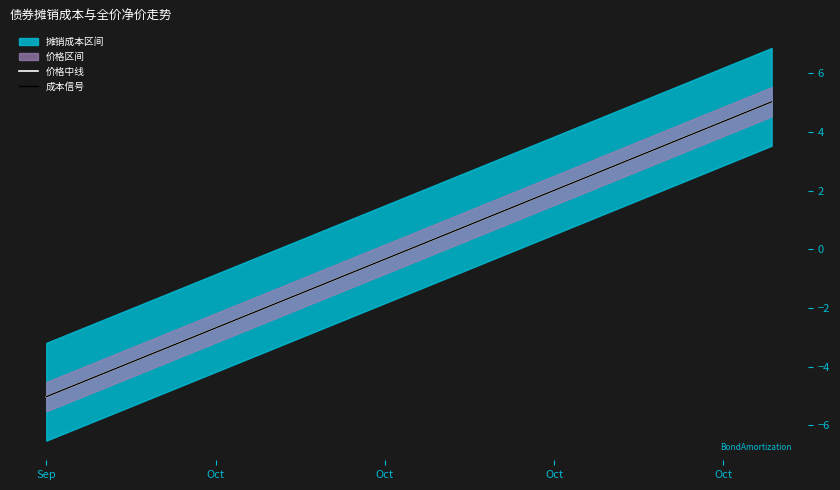

Reading right to left, list all the values displayed in this chart.

价格中线: 5.0	4.7	4.4	4.0	3.7	3.4	3.0	2.7	2.3	2.0	1.7	1.3	1.0	0.7	0.3	-0.0	-0.3	-0.7	-1.0	-1.3	-1.7	-2.0	-2.3	-2.7	-3.0	-3.4	-3.7	-4.0	-4.4	-4.7	-5.0
成本信号: 5.0	4.7	4.4	4.0	3.7	3.4	3.0	2.7	2.3	2.0	1.7	1.3	1.0	0.7	0.3	-0.0	-0.3	-0.7	-1.0	-1.3	-1.7	-2.0	-2.3	-2.7	-3.0	-3.4	-3.7	-4.0	-4.4	-4.7	-5.0